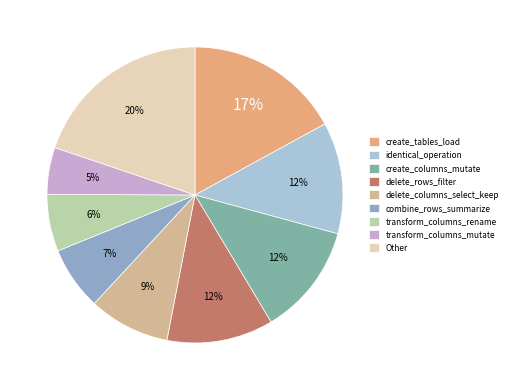

How many slices are in this pie chart?

9